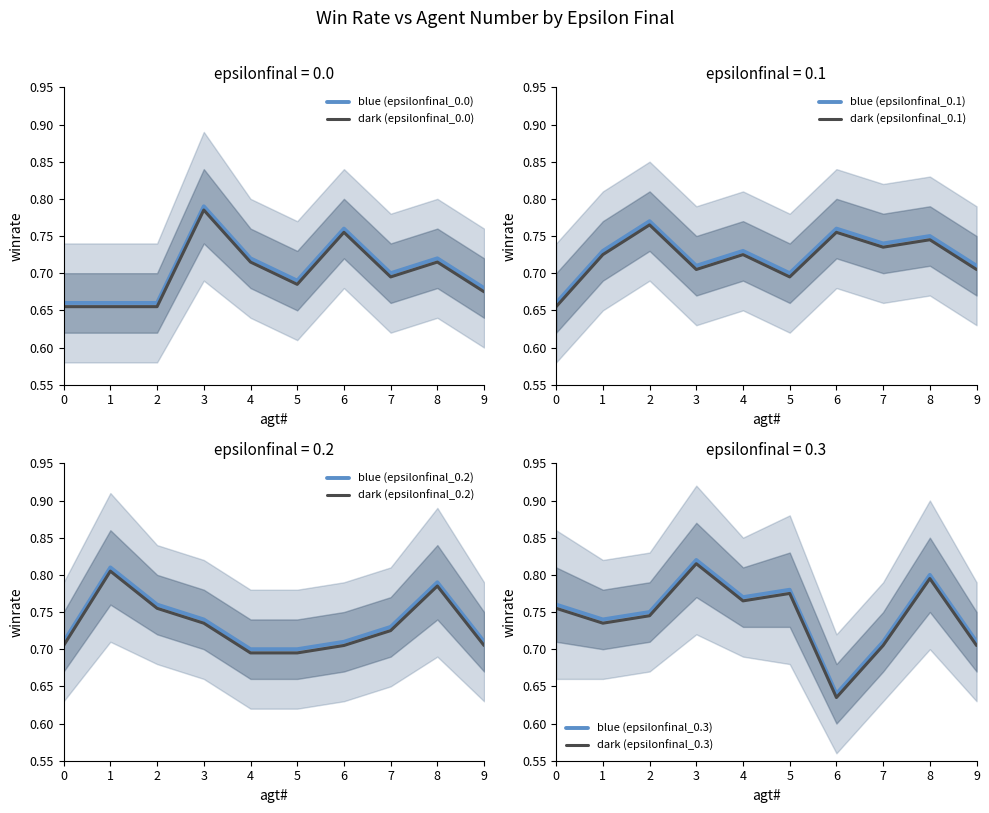

Rank the series by their maximum value, from lowest to highest.

epsilonfinal_0.1, epsilonfinal_0.0, epsilonfinal_0.2, epsilonfinal_0.3